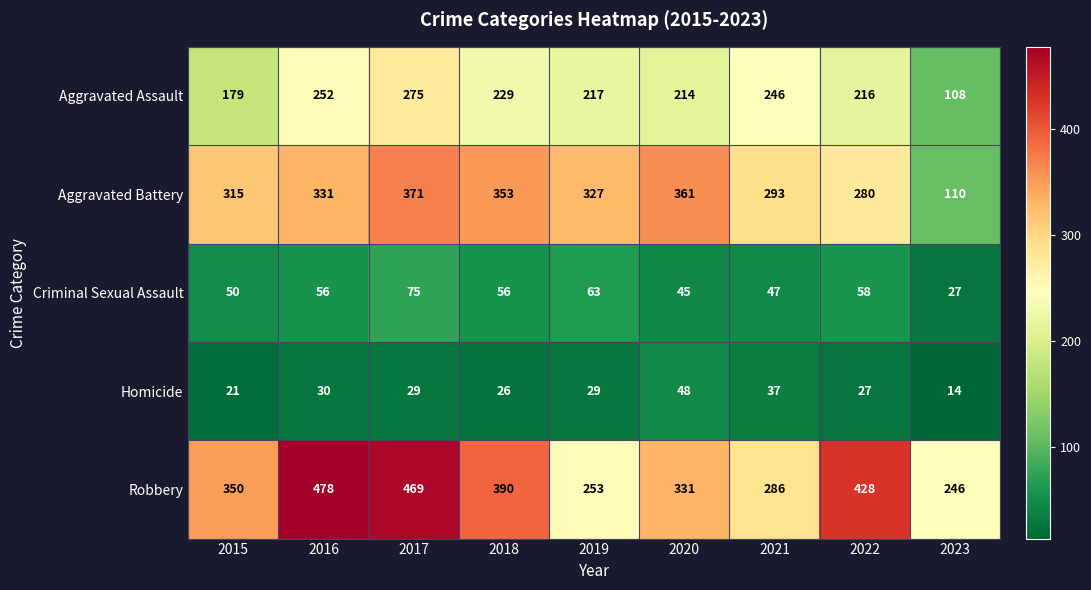

Which series changed the most between 2016 and 2023?

Robbery